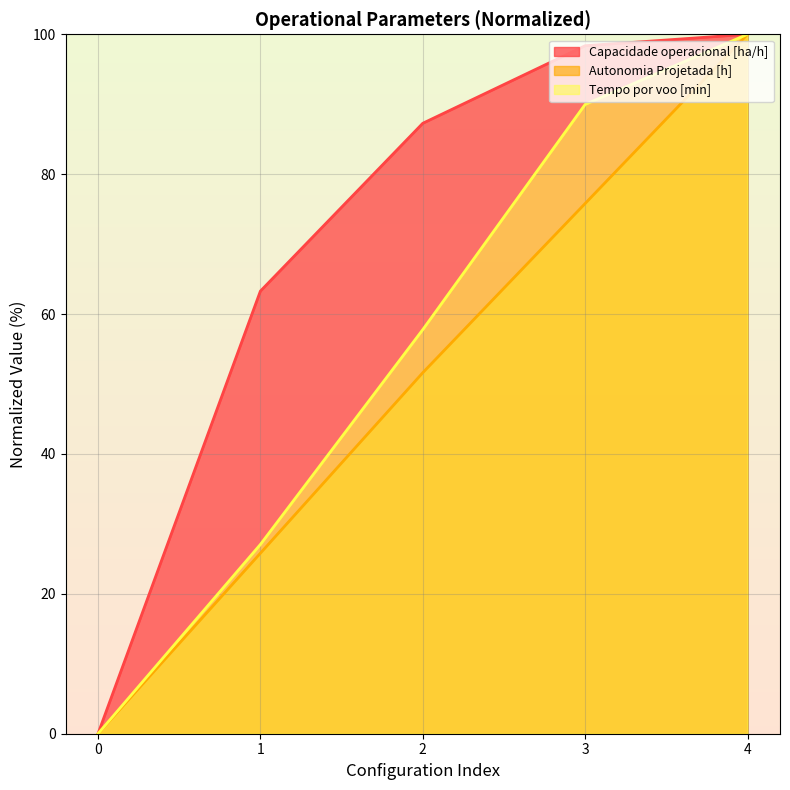

Reading left to right, transcribe all the data shown in this chart.

Capacidade operacional [ha/h]: 0.0	63.3	87.3	98.4	100.0
Tempo por voo [min]: 0.0	27.1	57.8	90.0	100.0
Autonomia Projetada [h]: 0.0	25.8	51.6	75.8	100.0